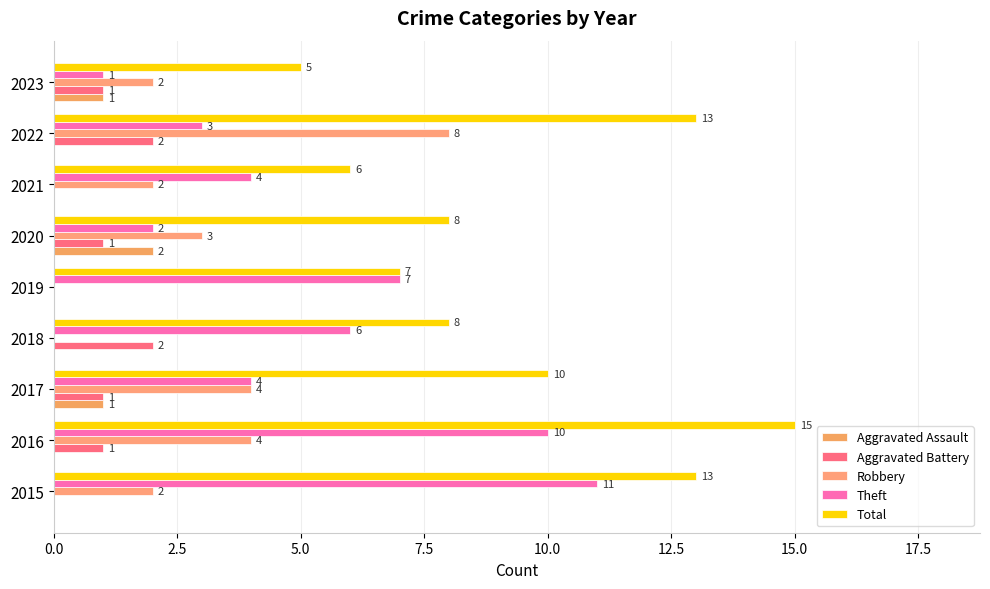

How many distinct data groups are displayed?

5